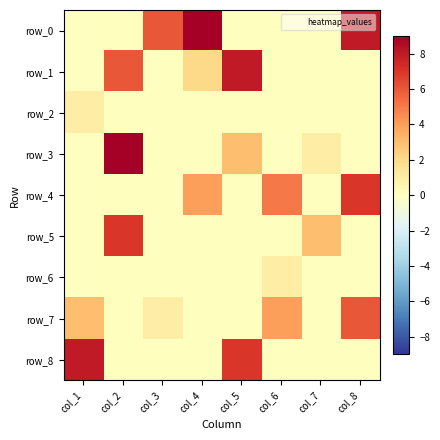

At how many categories does at least one series exceed 3?

7